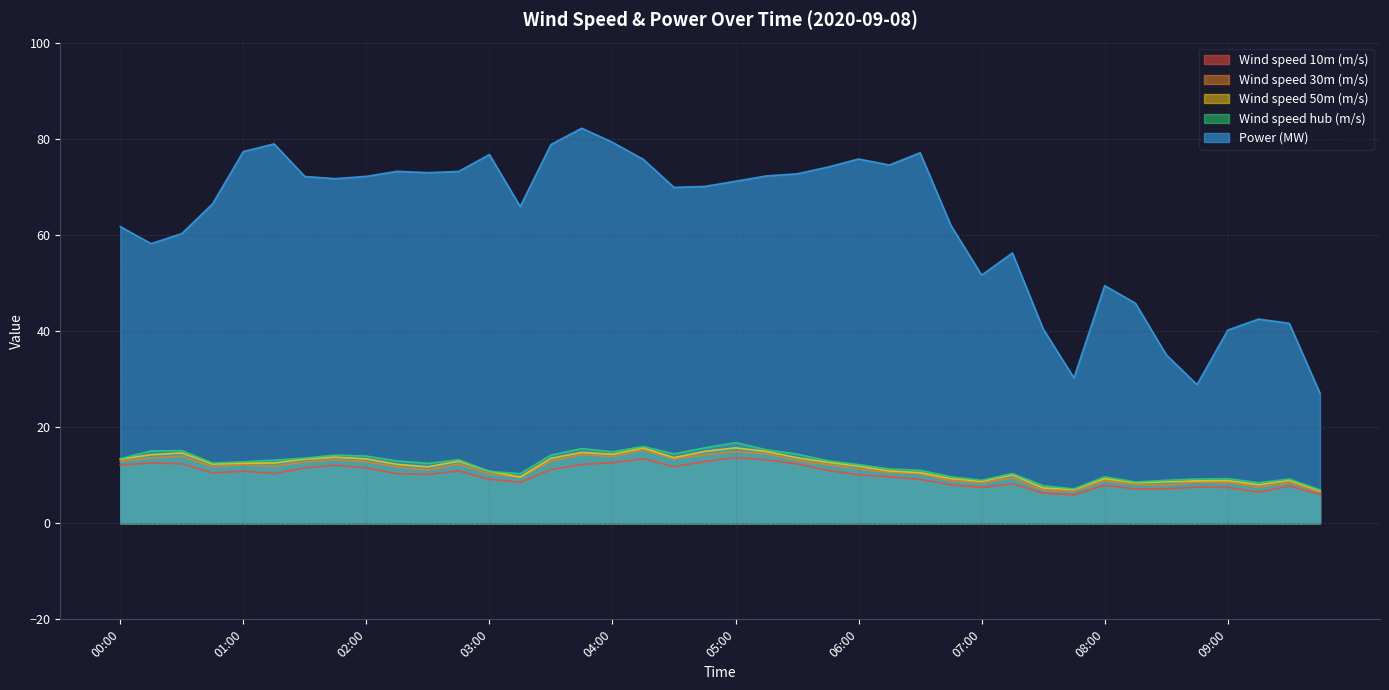

Which series has the largest range (max minus min)?

Power (MW)